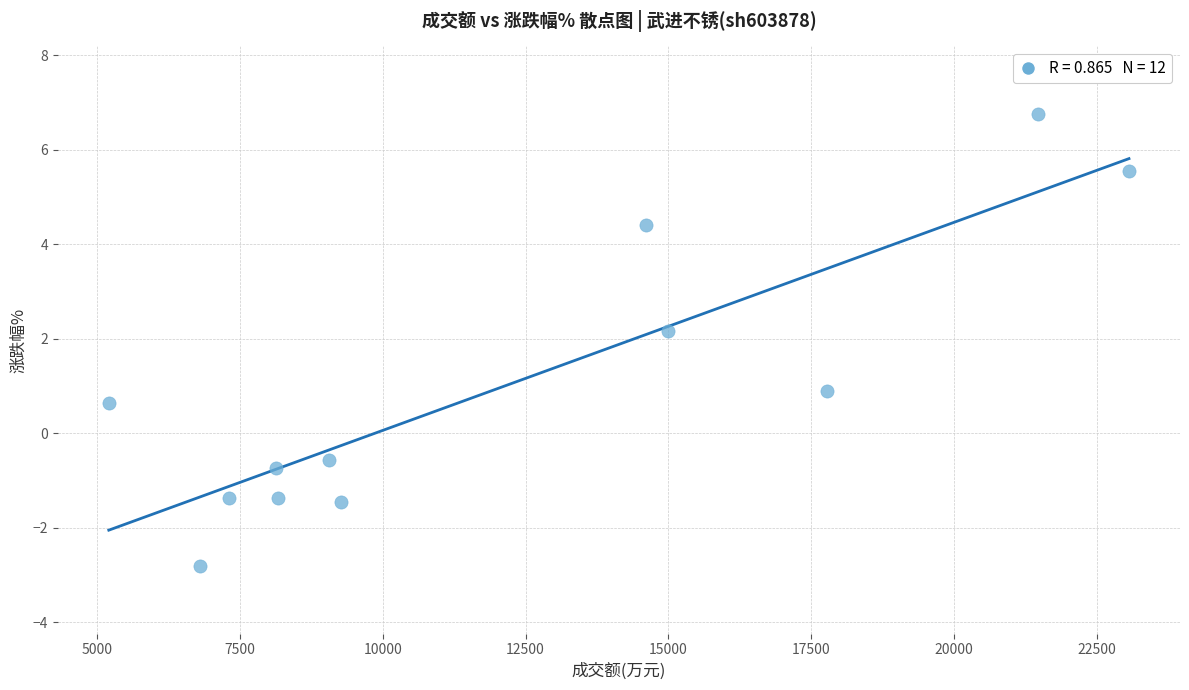

What is the range of Y values (max minus min)?

9.6